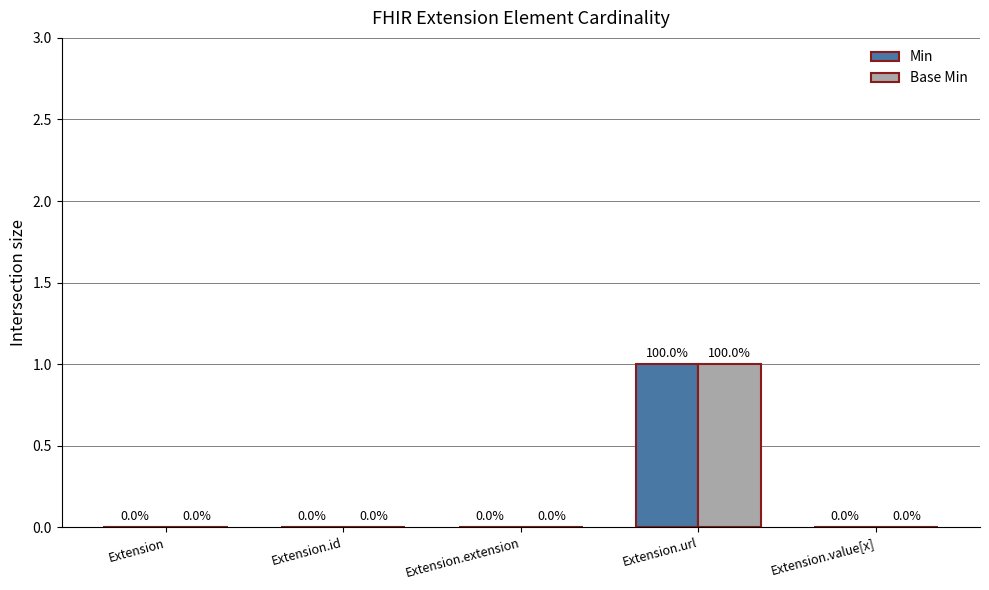

Is it true that Base Min equals 2 at Extension.url?

False